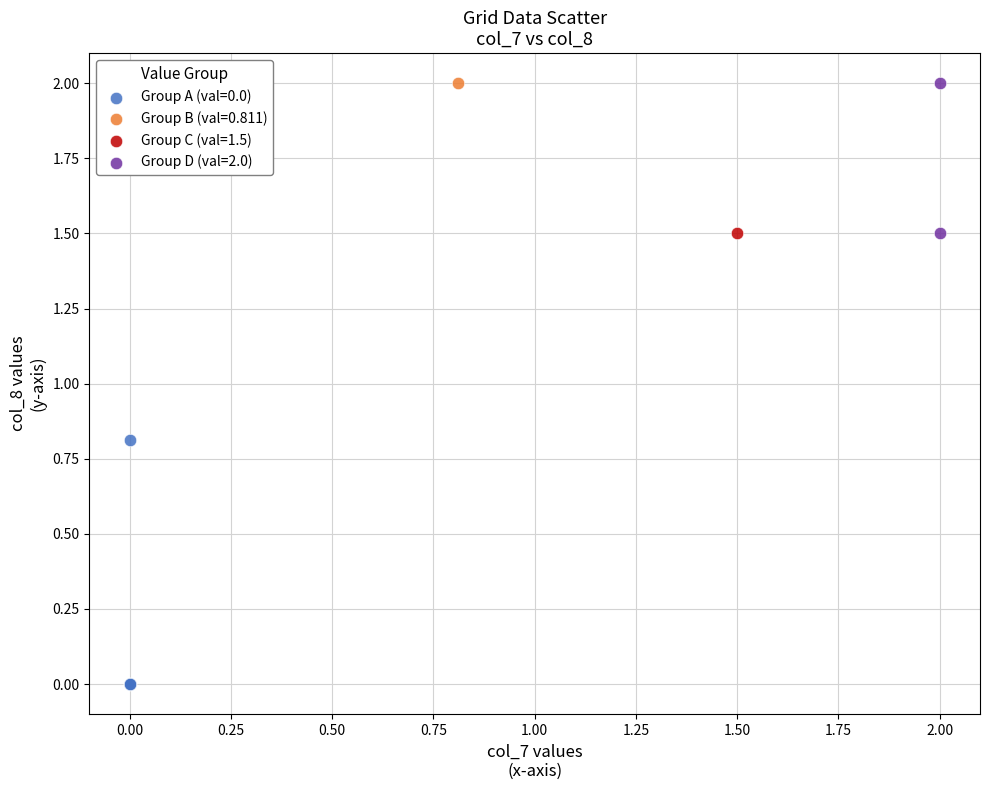

Which series reaches the minimum Y coordinate?

Group A (val=0.0)